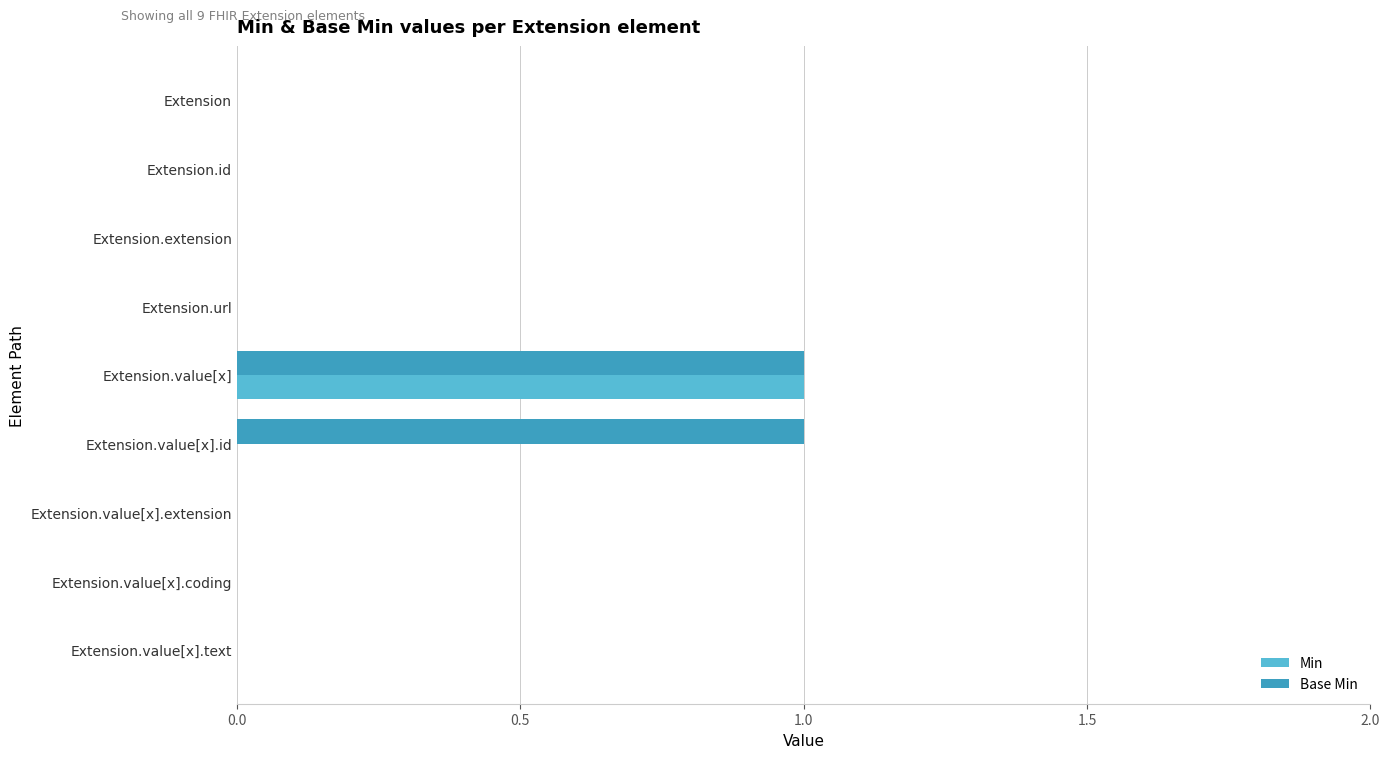

What are all the series names shown in the legend?

Min, Base Min